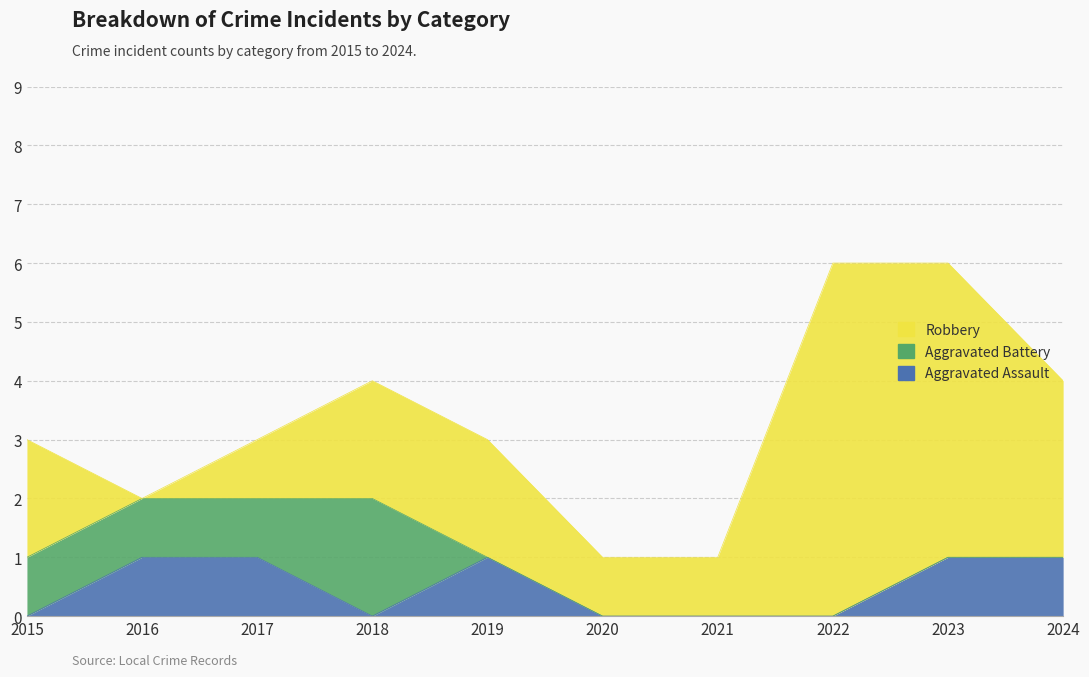

Reading left to right, extract all data points from this chart.

Aggravated Assault: 0	1	1	0	1	0	0	0	1	1
Aggravated Battery: 1	1	1	2	0	0	0	0	0	0
Robbery: 2	0	1	2	2	1	1	6	5	3